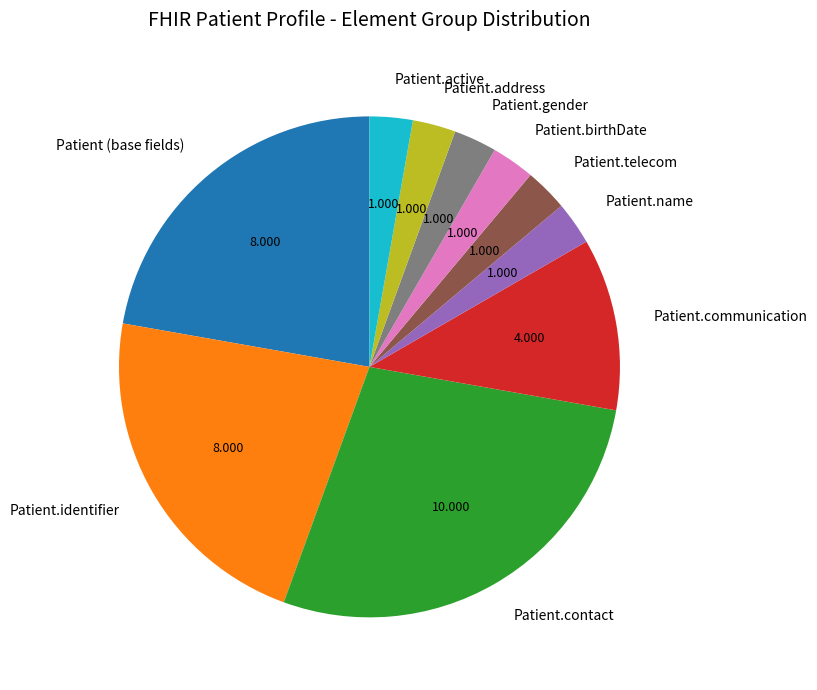

Combined, do Patient (base fields) and Patient.active account for over 50%?

No